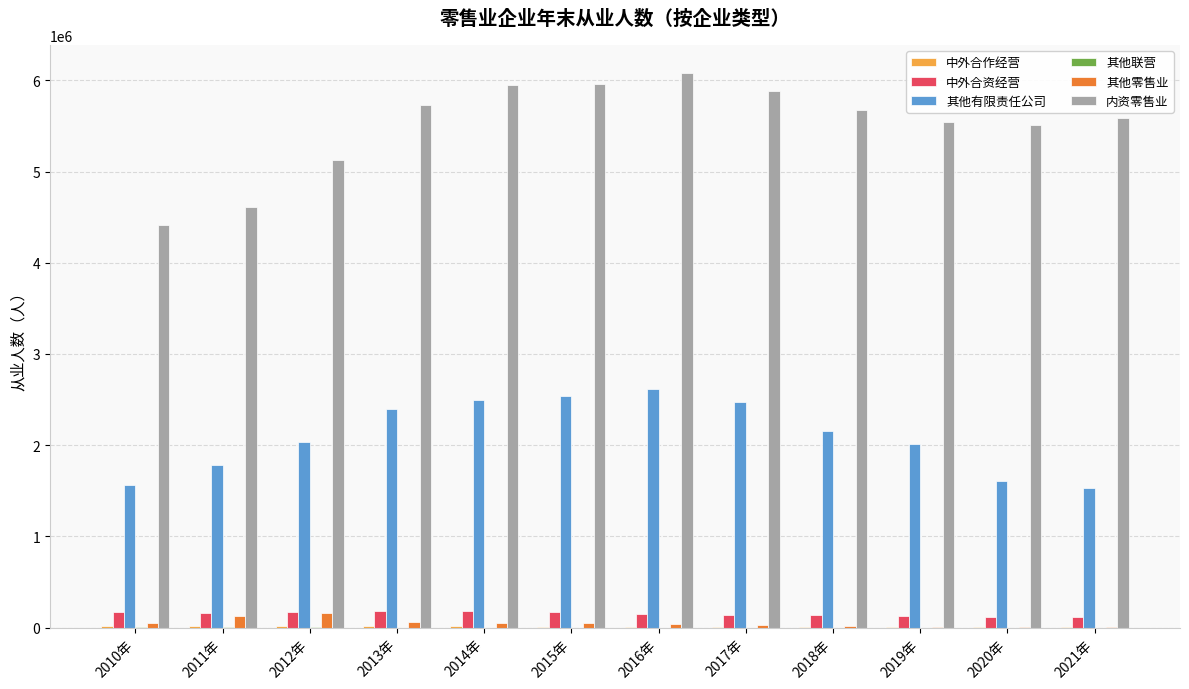

Count the number of data series in this chart.

6